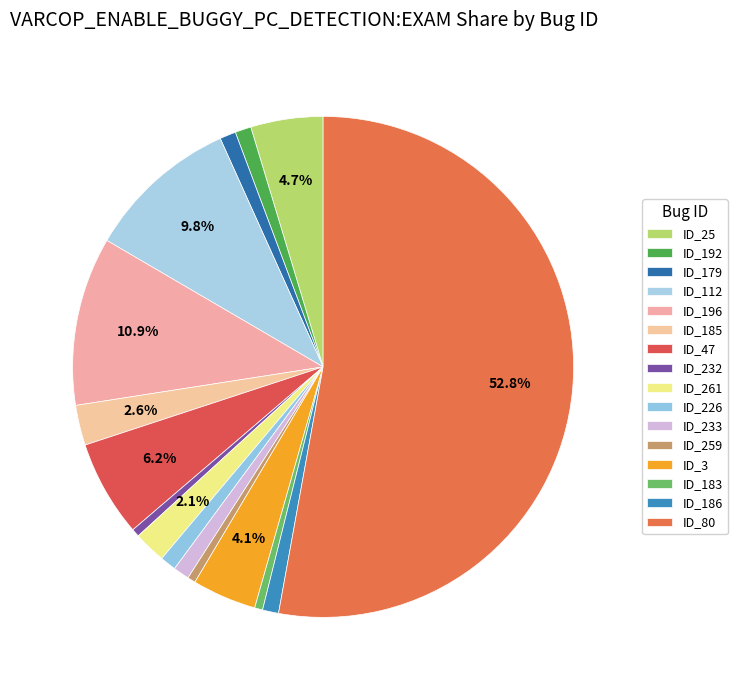

What percentage do ID_47 and ID_226 together represent?

7.3%